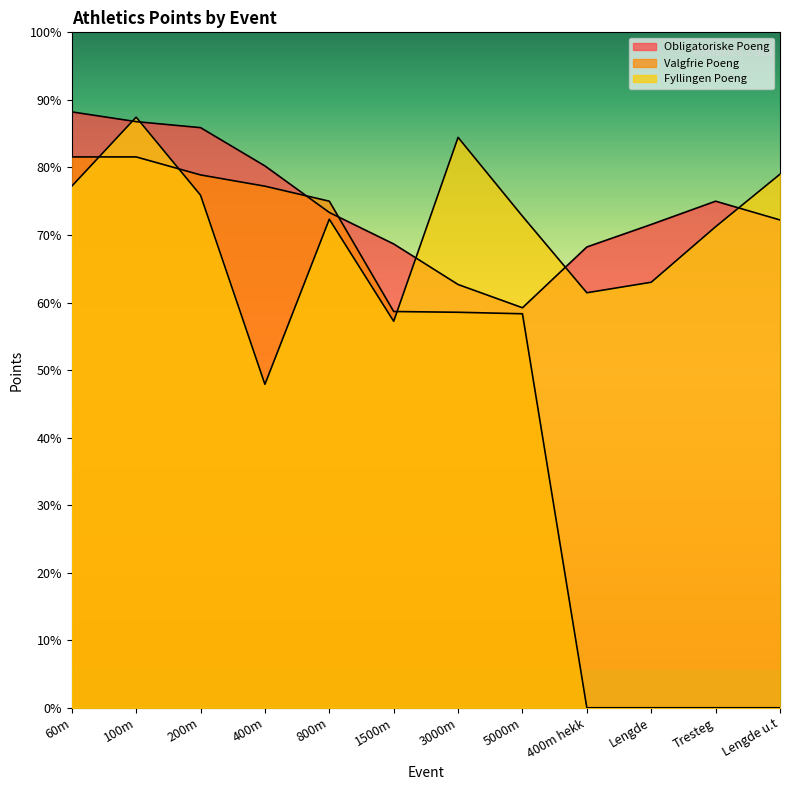

True or false: Obligatoriske Poeng has a value of 323 at 800m.

False